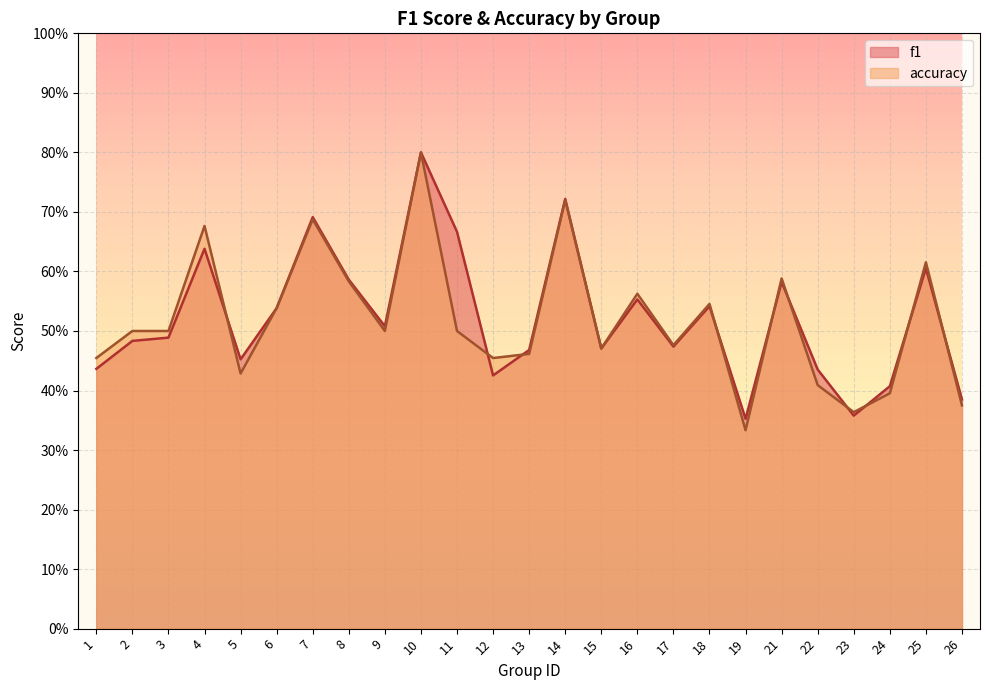

True or false: f1 has more than 1 points higher than both neighbors.

True